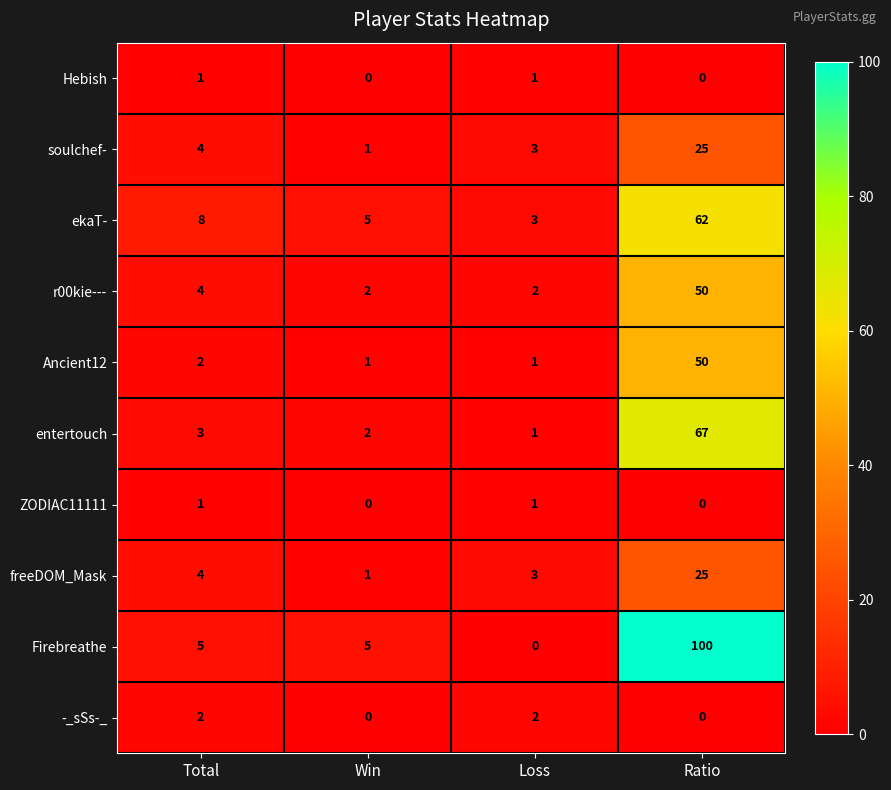

What is the maximum value for entertouch?

67